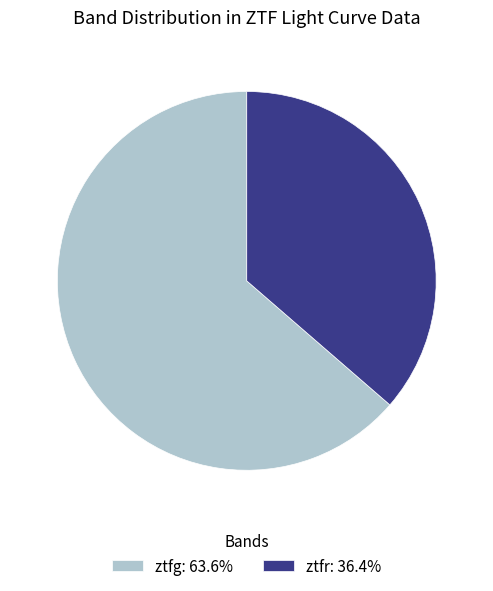

Is there any slice that represents more than half of the pie?

Yes